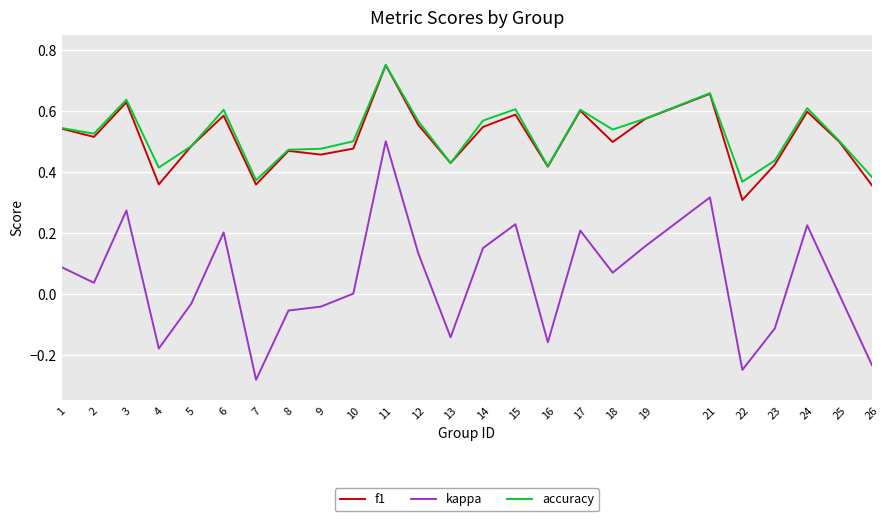

Is it true that kappa equals 0.2 at 24?

True